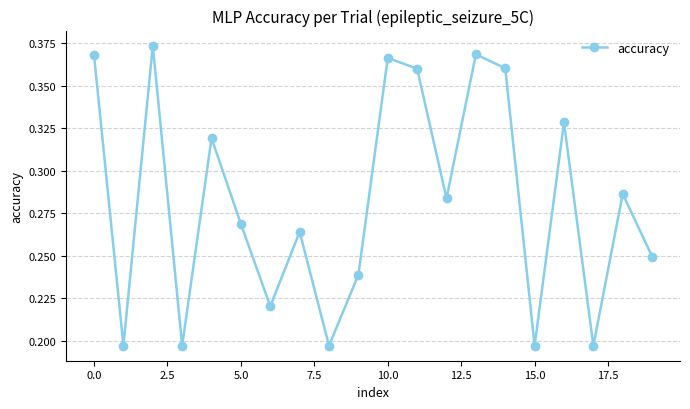

How many values are between 0 and 1?

20